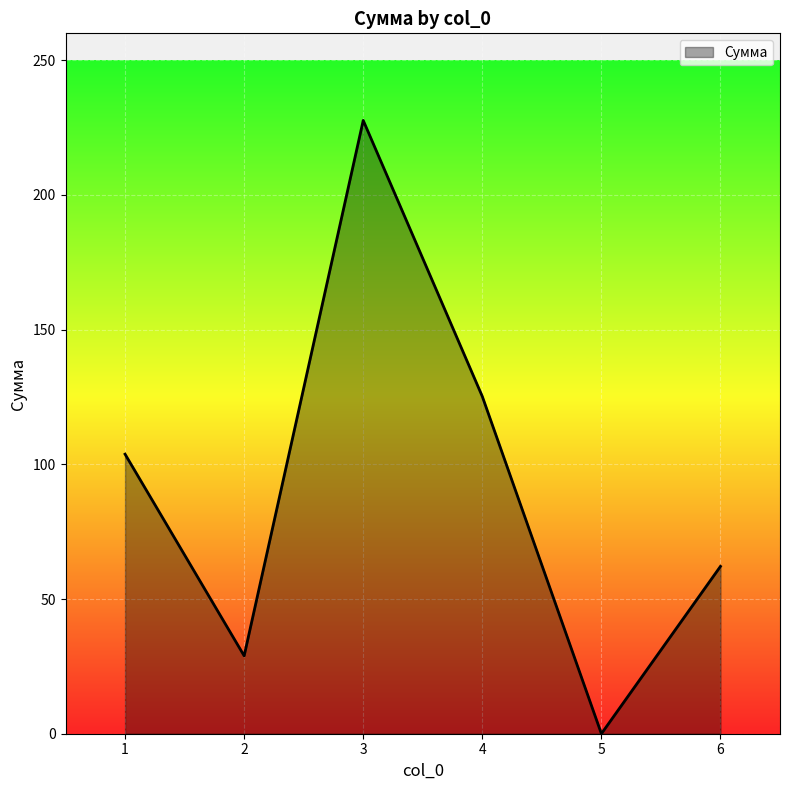

Where does the data first go above 103?

1